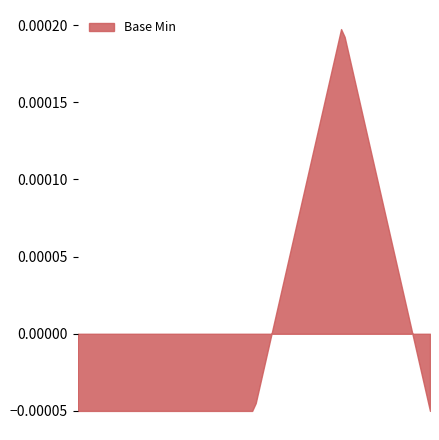

True or false: there are more than 0 points higher than both neighbors.

True